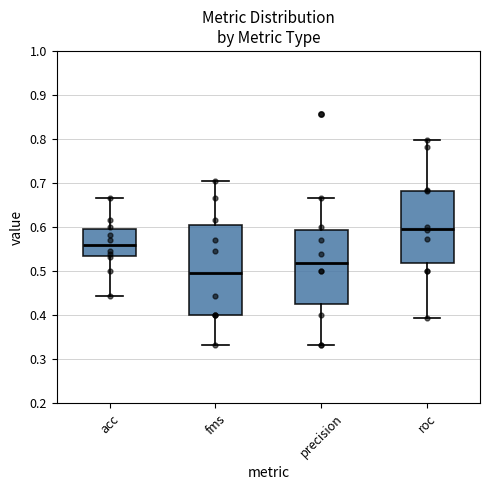

Which box's median line is the lowest?

fms